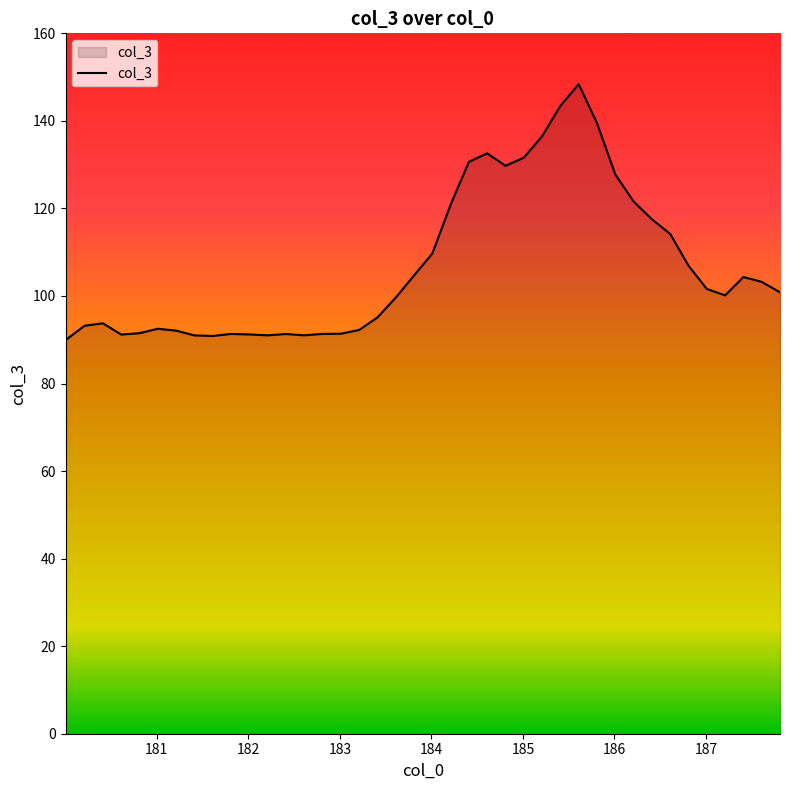

What is the difference between the maximum and minimum values?

58.4